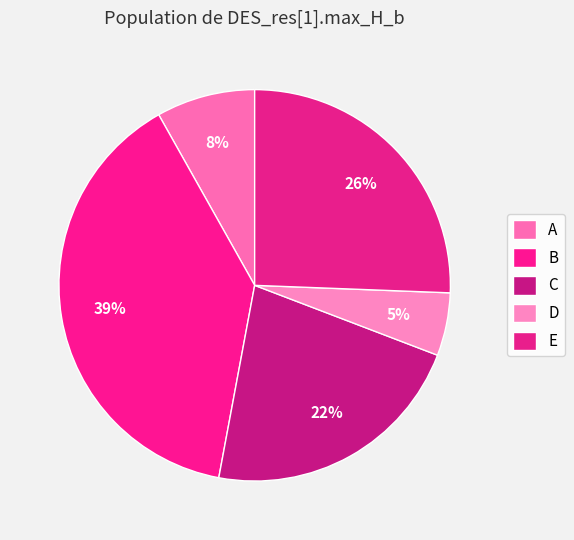

What is the ratio of the value at D to the value at E?

0.2